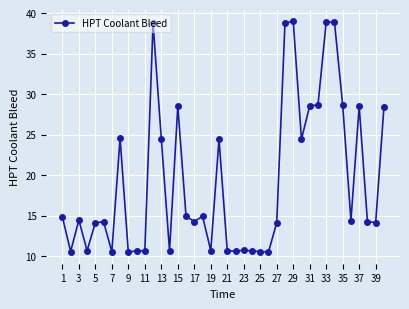

What is the value of the 31st point from the left?

28.6